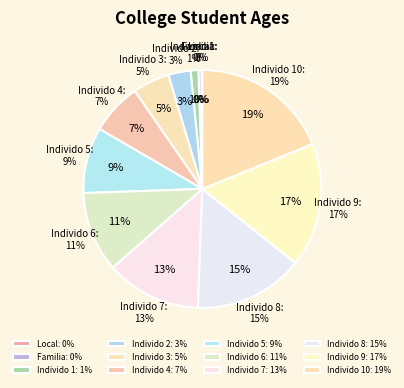

Count the number of slices in the pie.

12